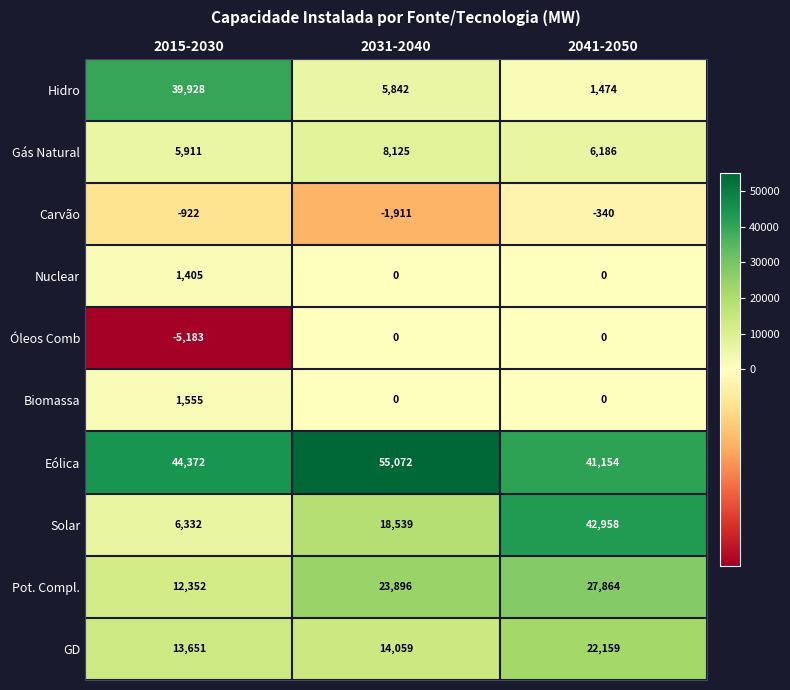

How many categories are shown in the chart?

3